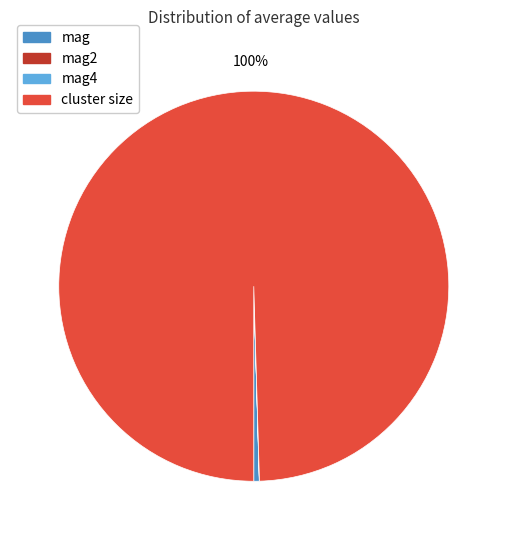

What percentage is the cluster size slice, to the nearest percent?

100%